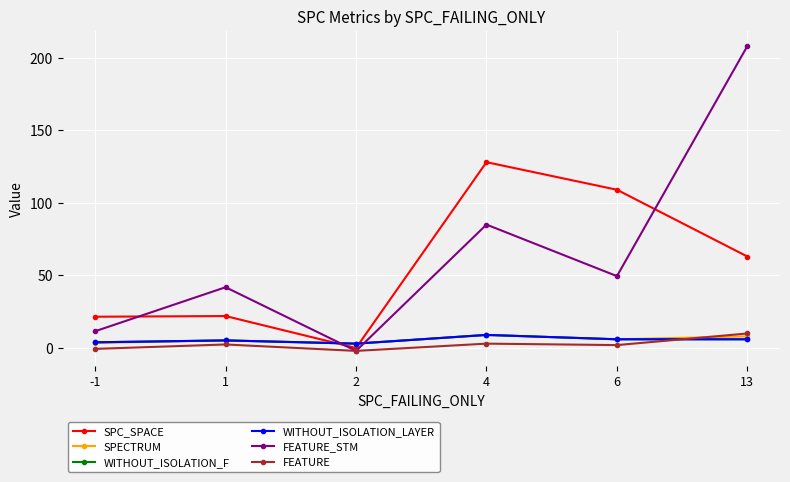

How many times do WITHOUT_ISOLATION_LAYER and SPC_SPACE cross each other?

2